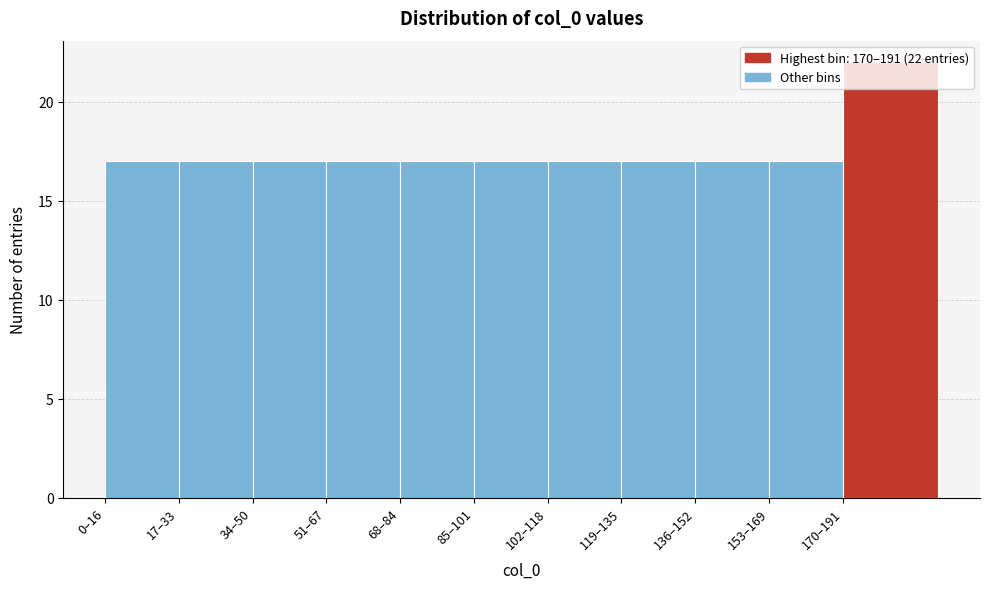

What is the greatest value displayed?

22